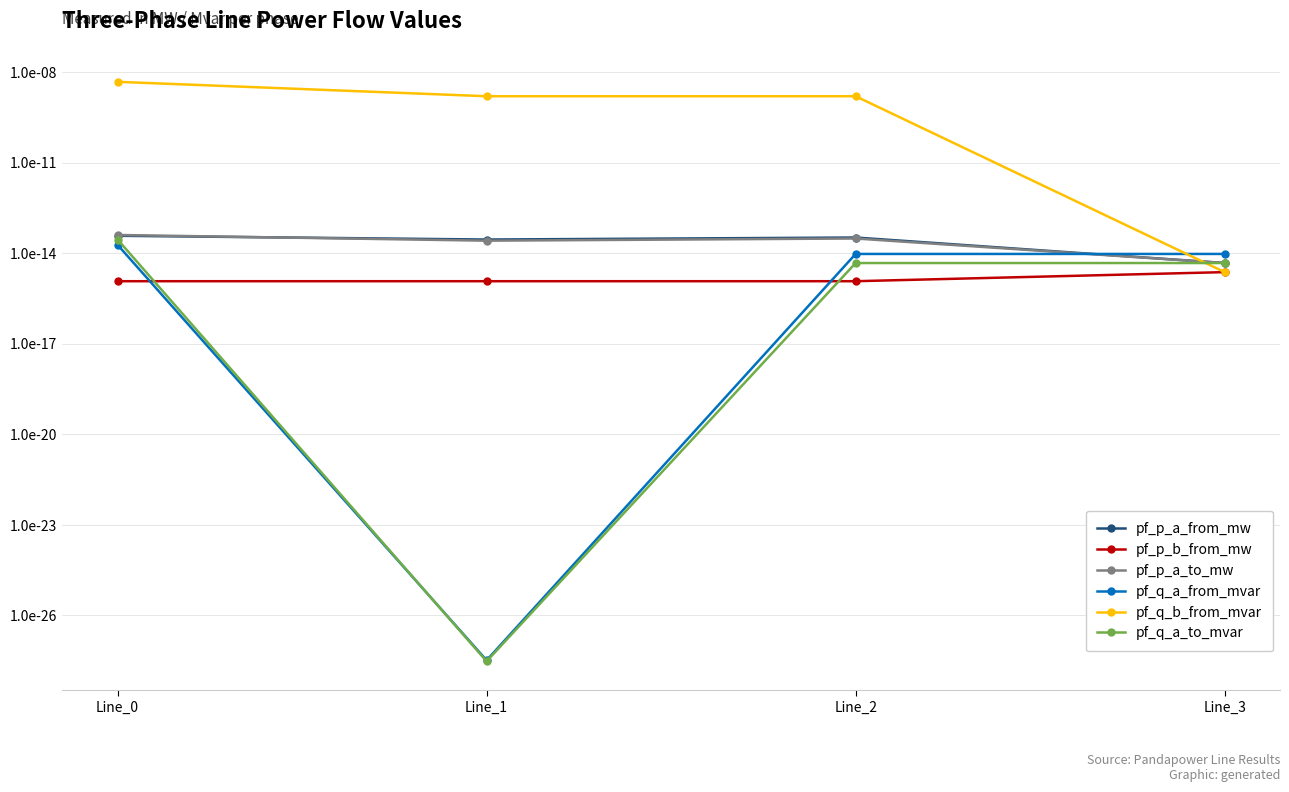

Which category has the lowest value across all series?

Line_1